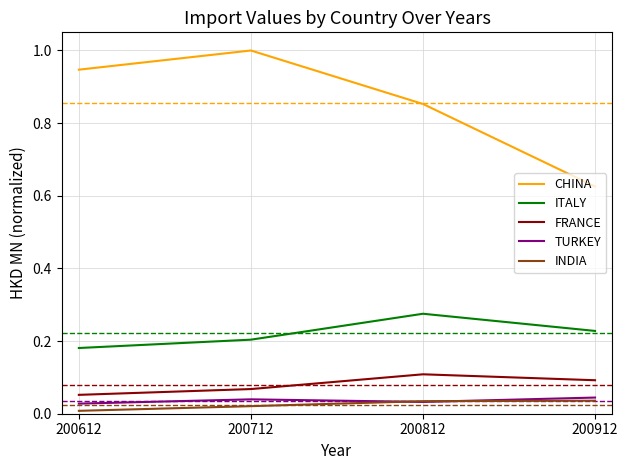

True or false: INDIA has more than 2 points higher than both neighbors.

False